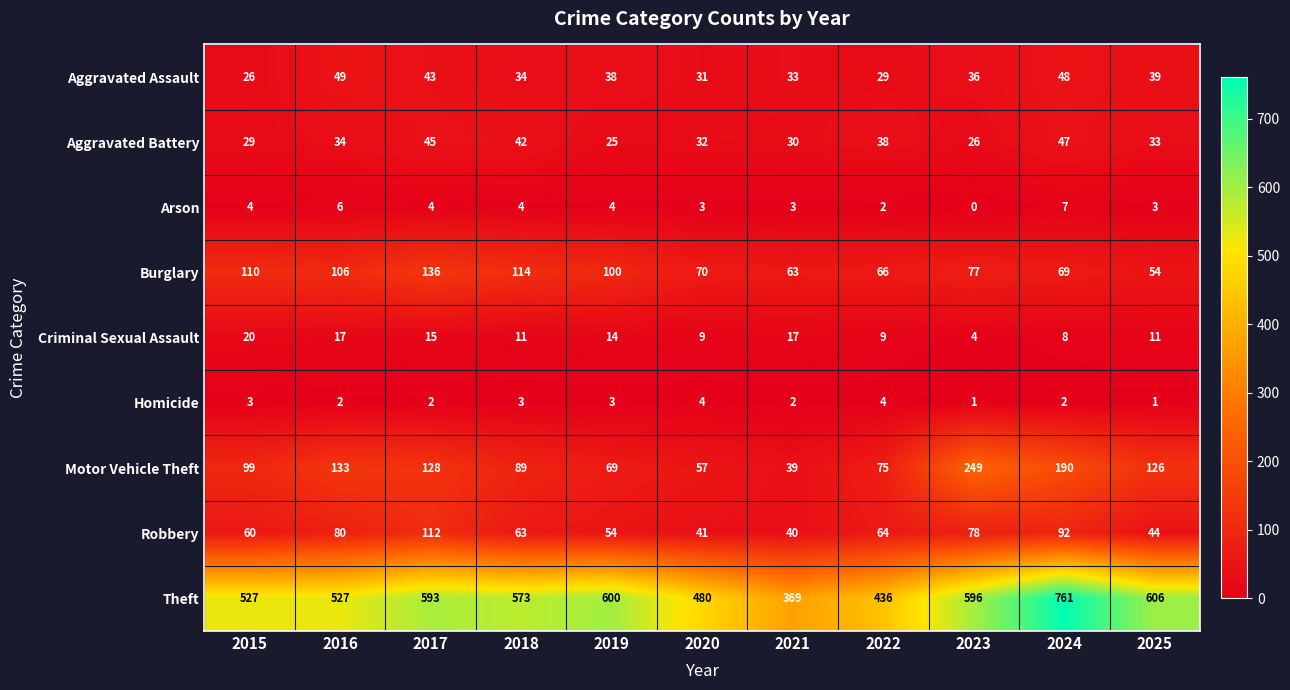

At which category is the sum across all series the highest?

2024